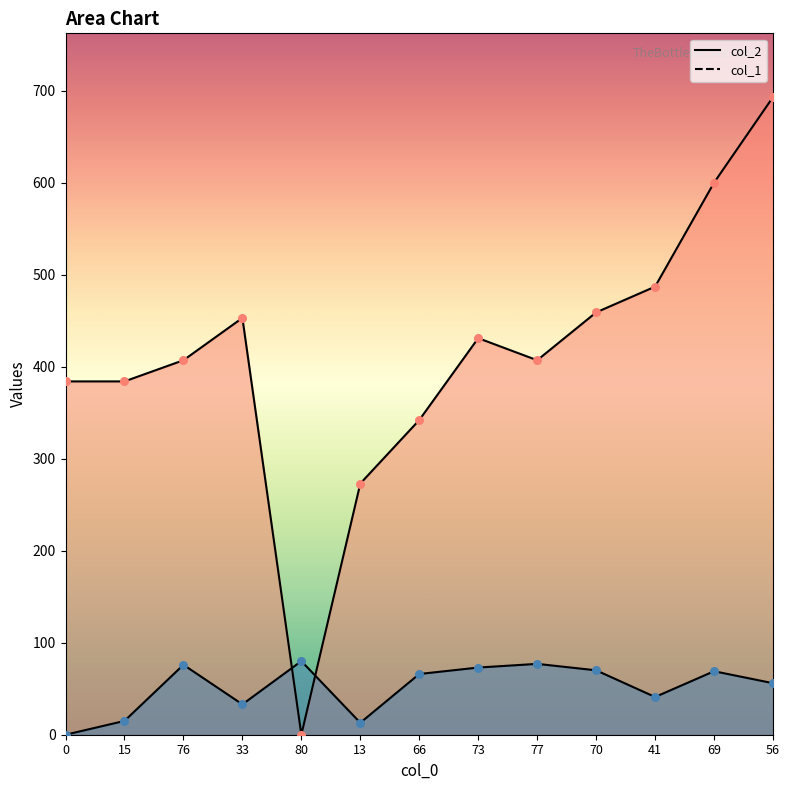

At which category is the sum across all series the highest?

56